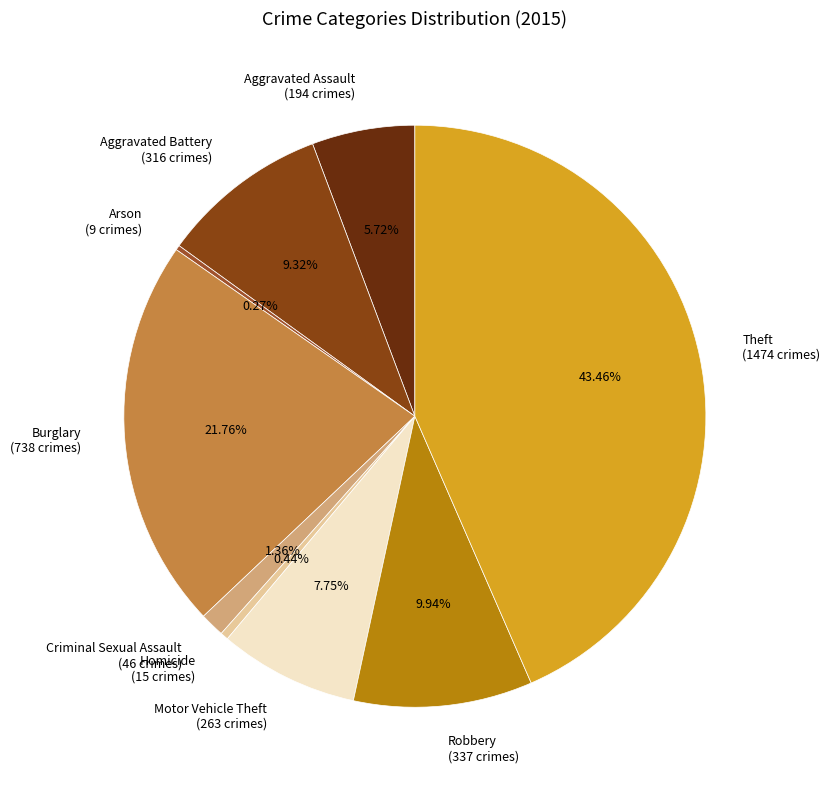

Is there a majority slice in this chart?

No